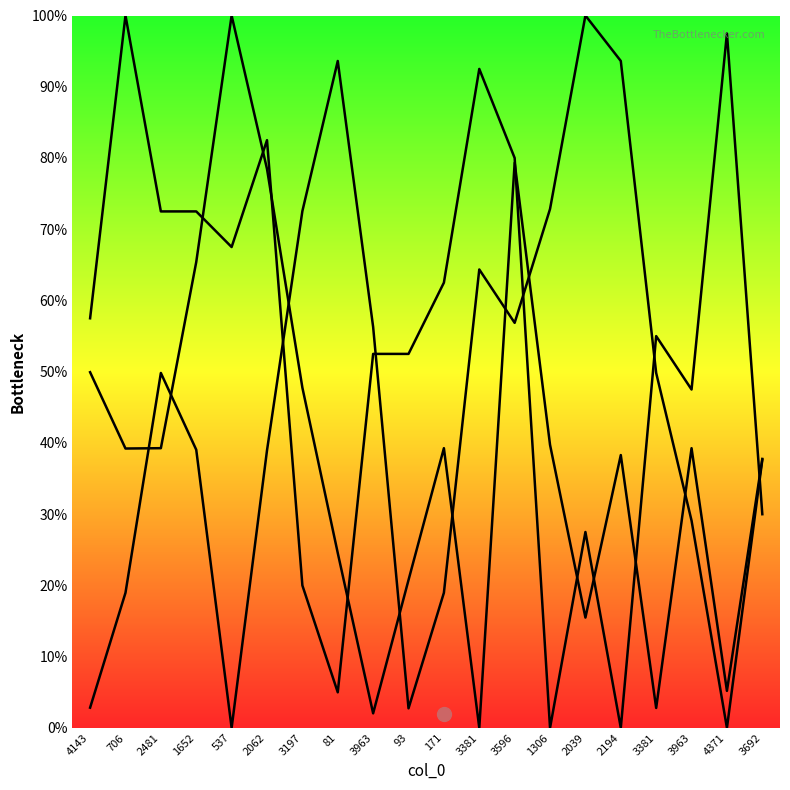

Between 1306 and 4371, which series saw the biggest shift?

col_3_line